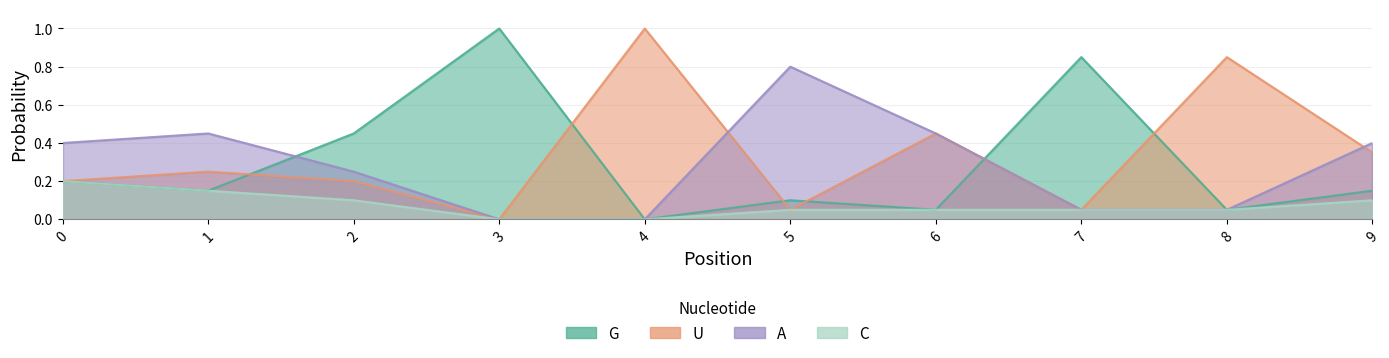

What is the spread (max minus min) of values at 6?

0.4